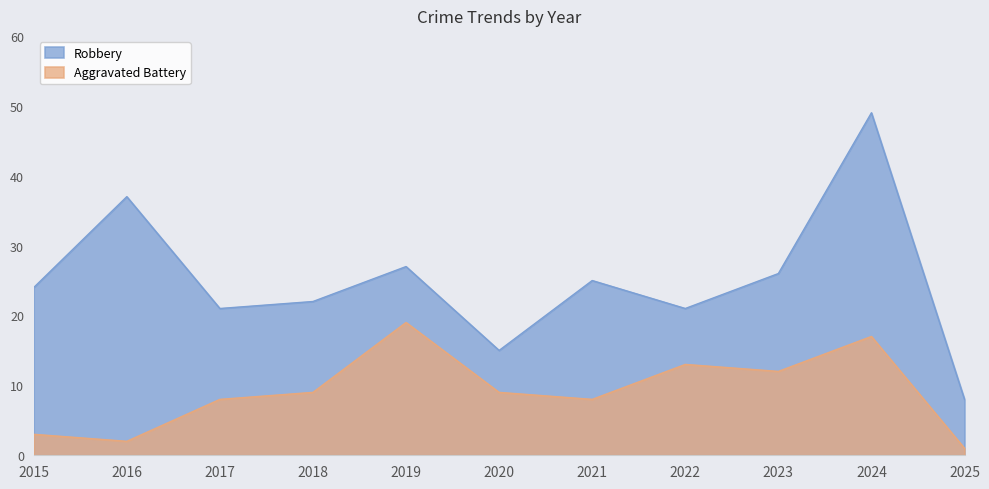

What is the value of the Aggravated Battery point at the 9th from the left?

12